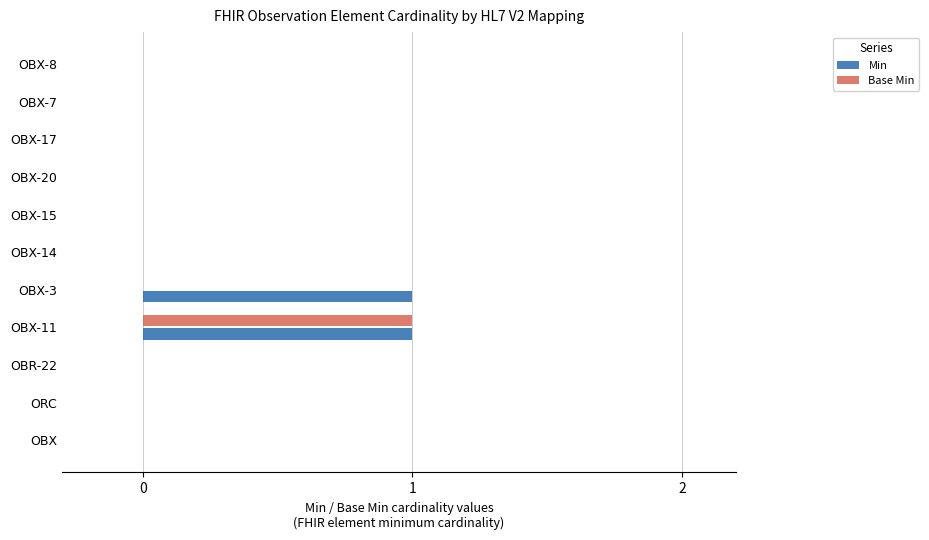

True or false: Min has a value of 0 at OBX-15.

True